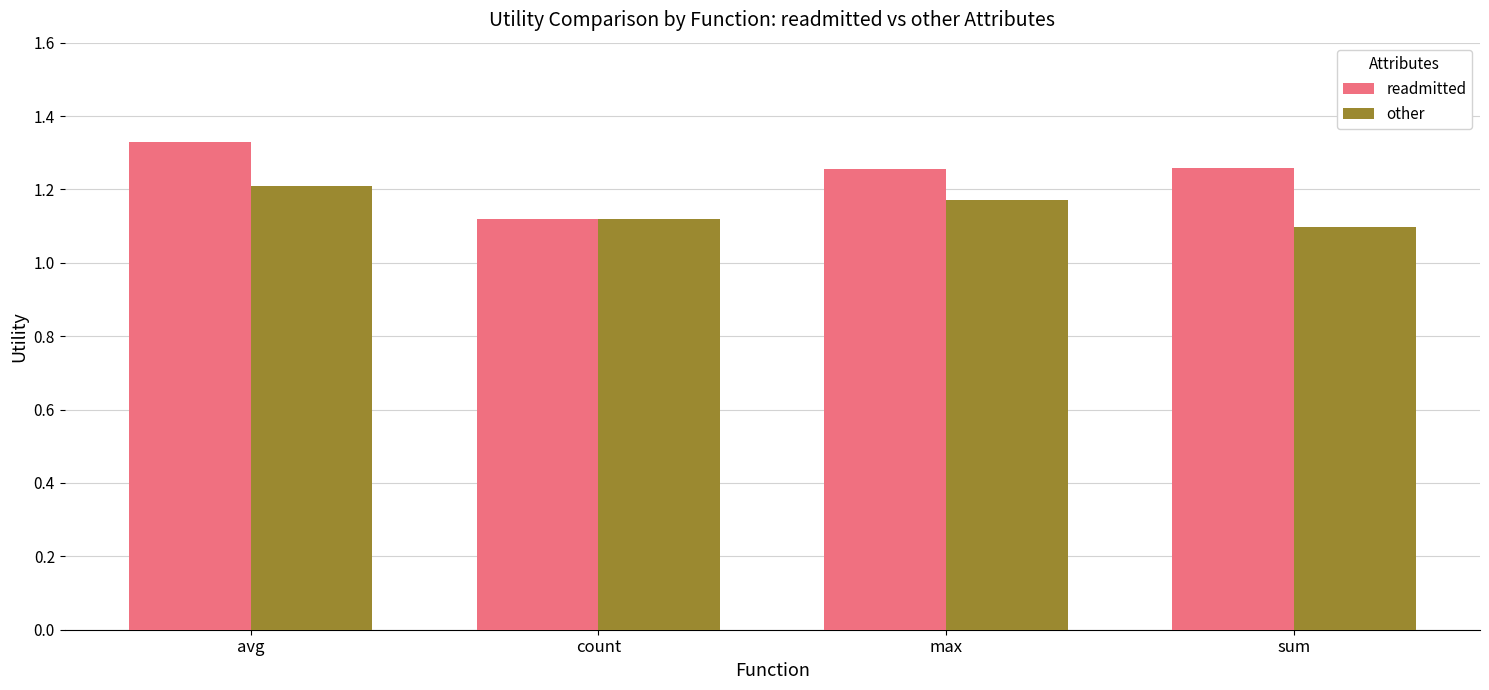

What is the total value across all series at max?

2.4